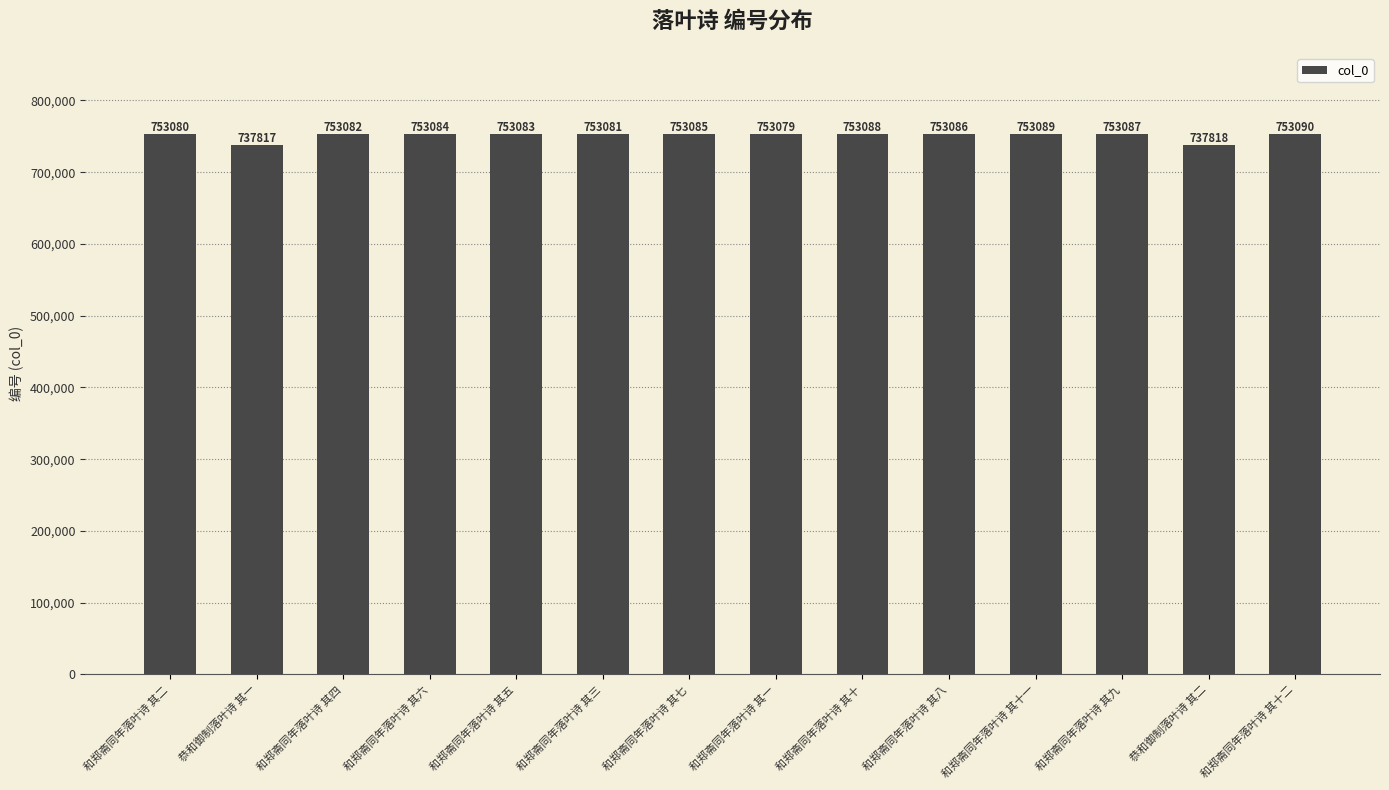

Between 和郑斋同年落叶诗 其六 and 和郑斋同年落叶诗 其七, which is larger?

和郑斋同年落叶诗 其七